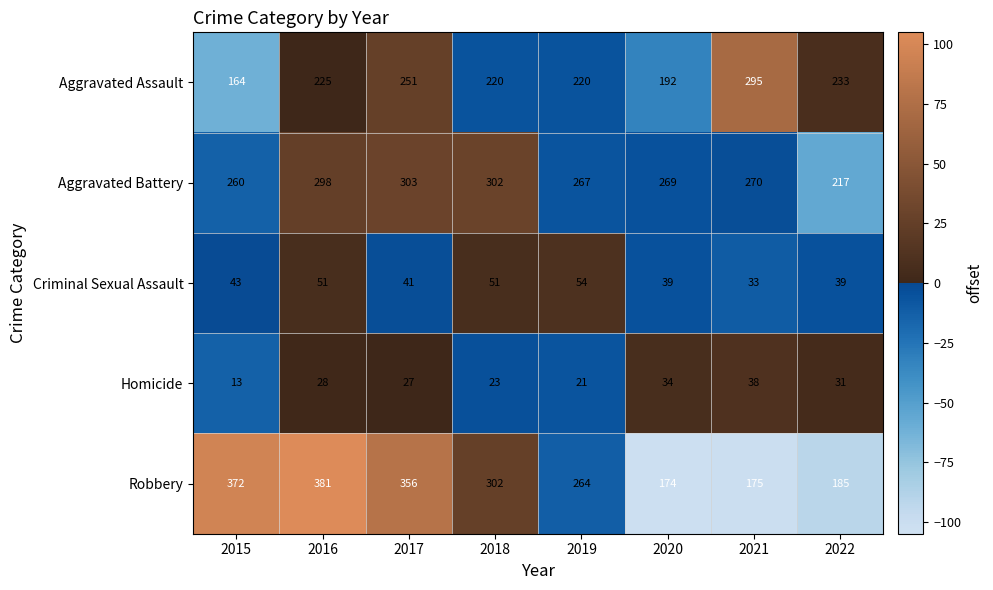

At which category does the chart reach its peak across all series?

2016